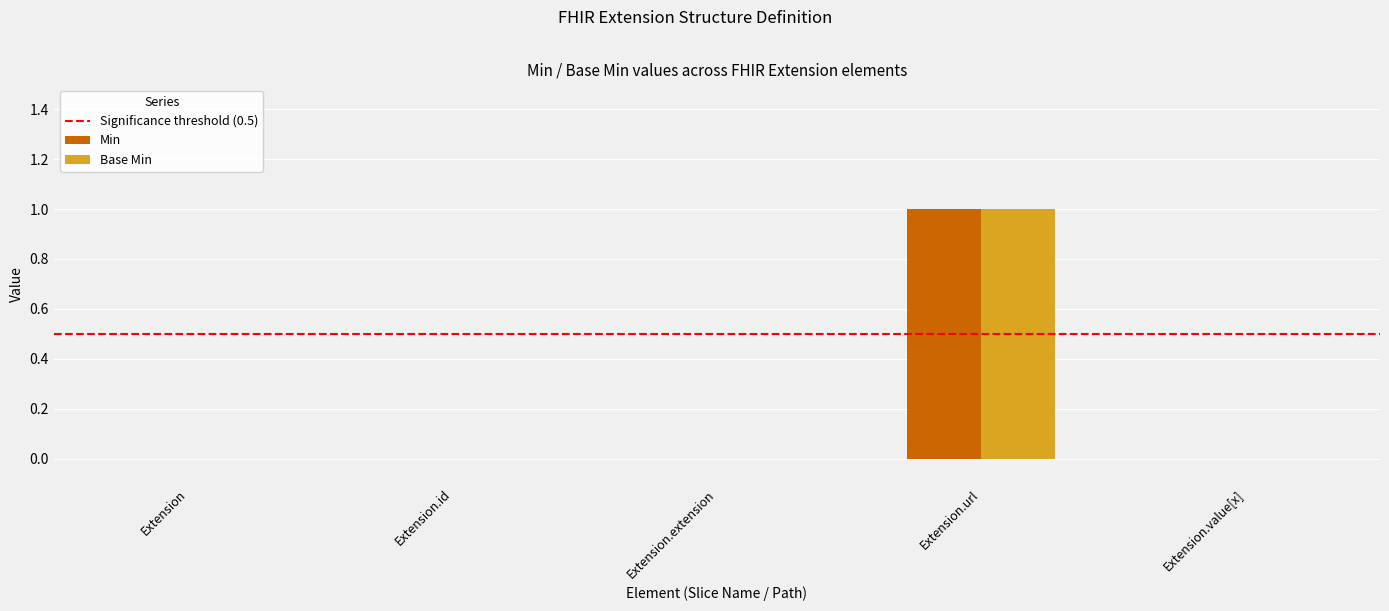

Reading left to right, list all the values displayed in this chart.

Min: 0	0	0	1	0
Base Min: 0	0	0	1	0